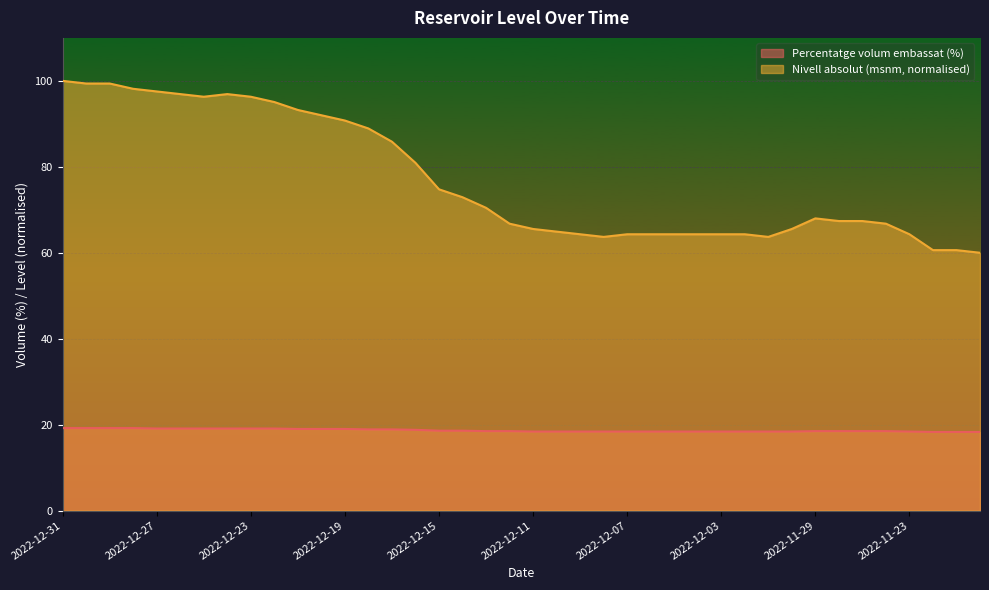

Between 2022-12-03 and 2022-12-23, which is larger?

2022-12-23